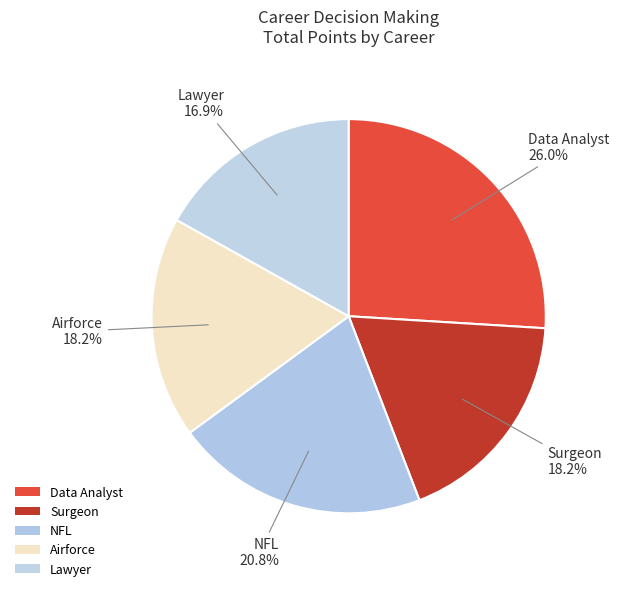

How many segments does this pie chart have?

5